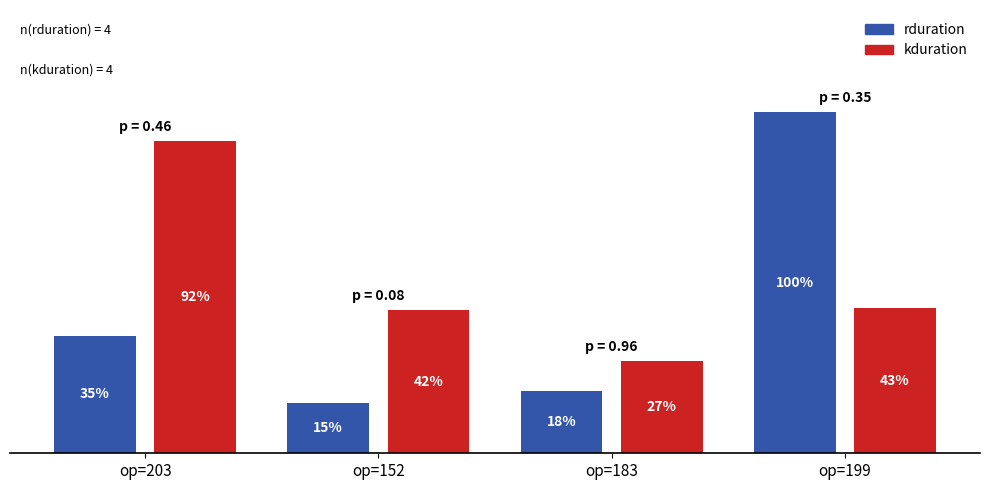

Which series has the widest spread of values?

rduration